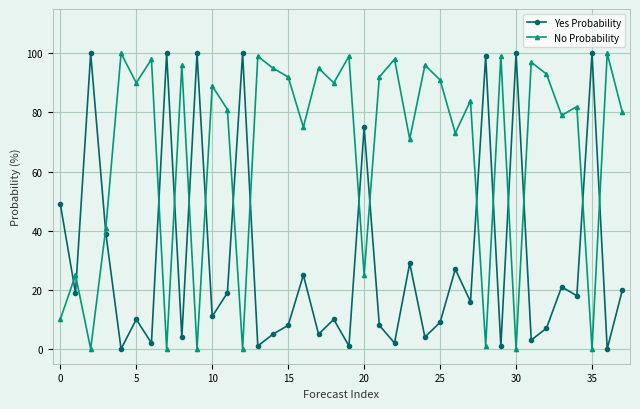

True or false: No Probability has more than 2 points higher than both neighbors.

True